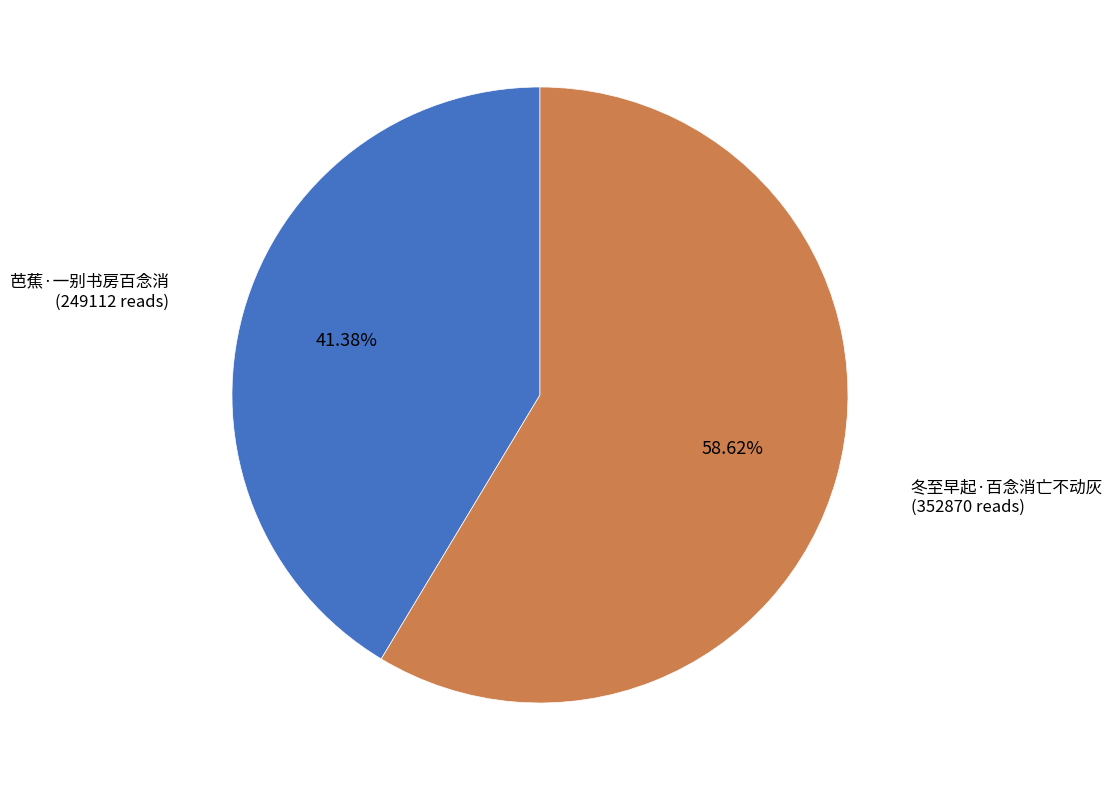

Which slice is the smallest?

芭蕉·一别书房百念消